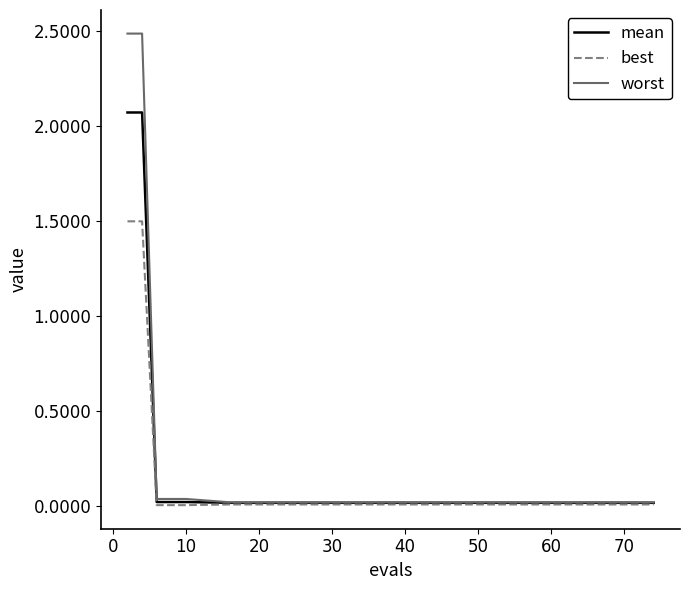

What is the maximum value for worst?

2.5